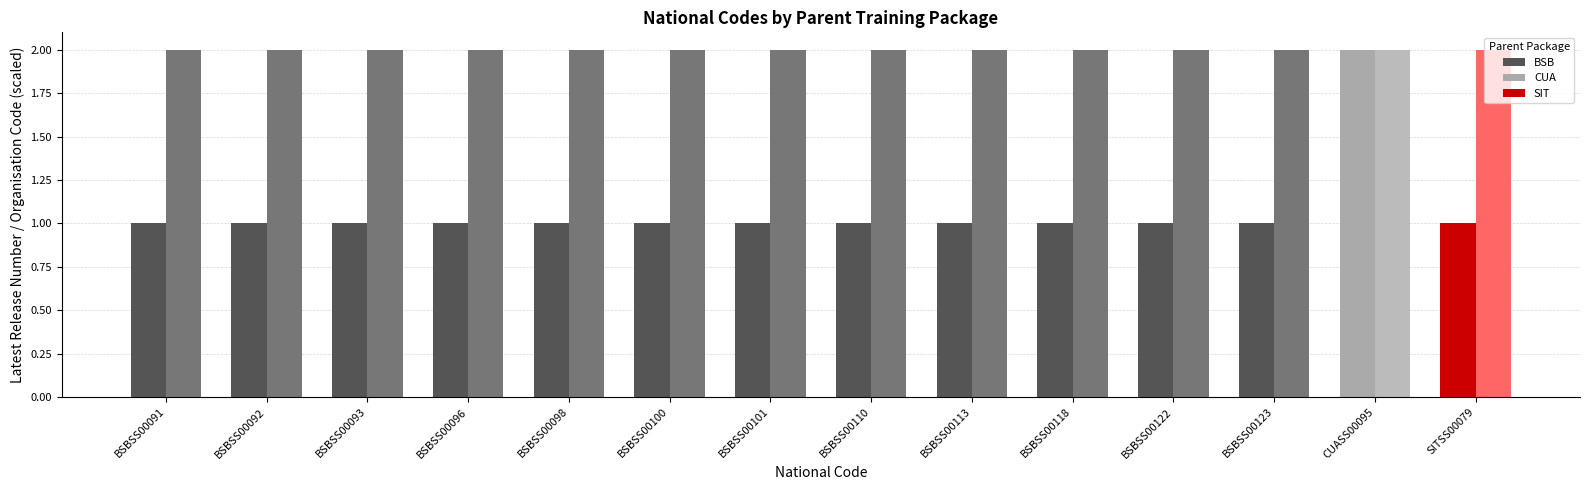

What is the total value across all series at BSBSS00113?

3